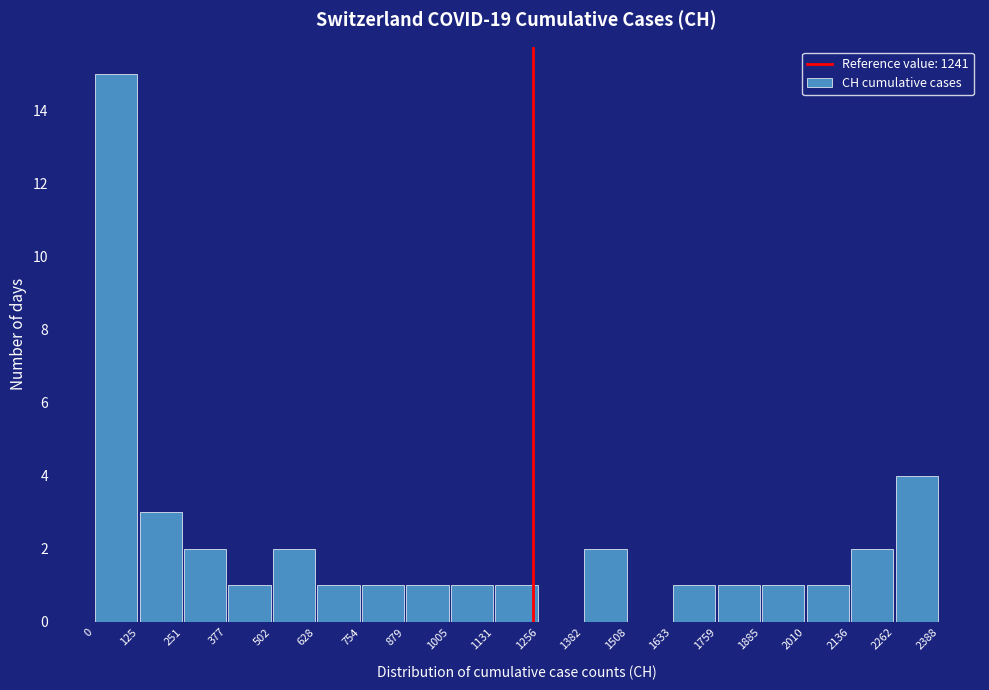

Which range on the x-axis has the tallest bar?

0 to 125